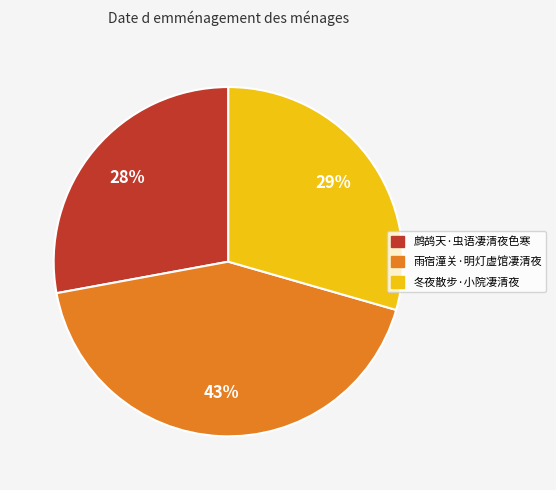

Does 鹧鸪天·虫语凄清夜色寒 represent more than half of the total?

No